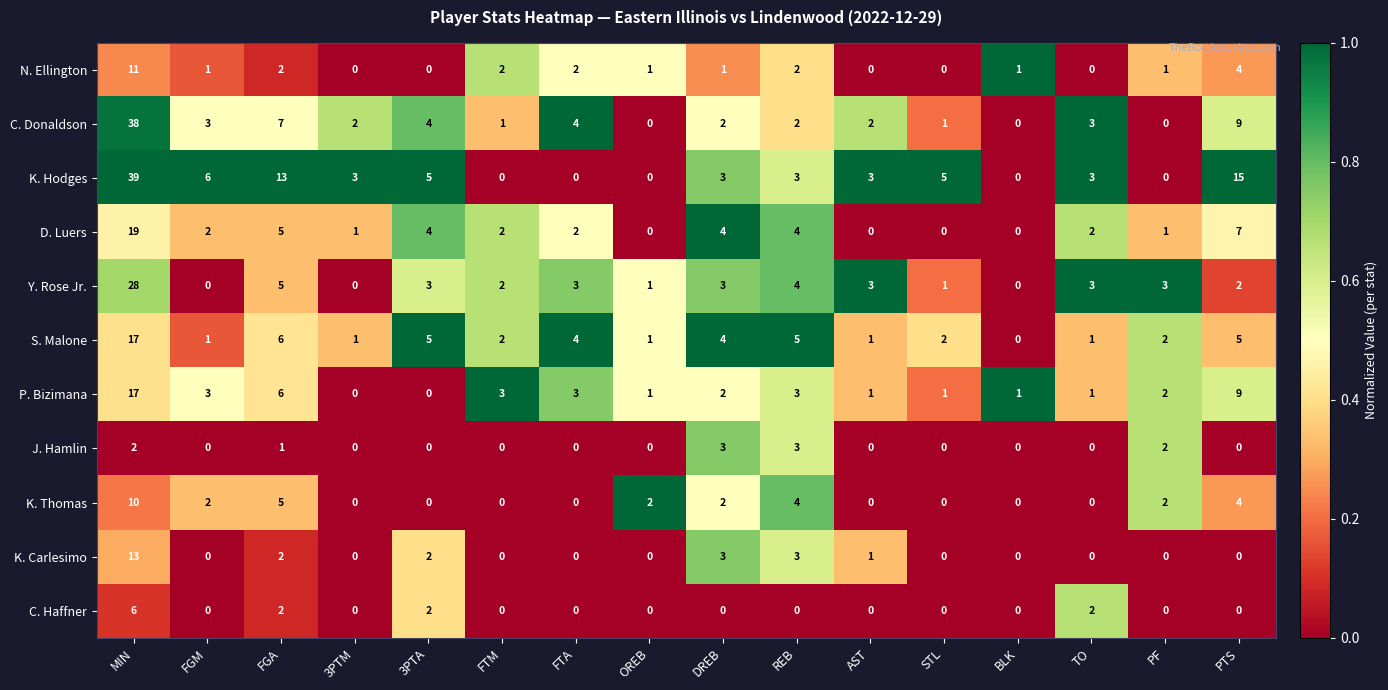

Where is K. Hodges nearest to the value 19?

PTS